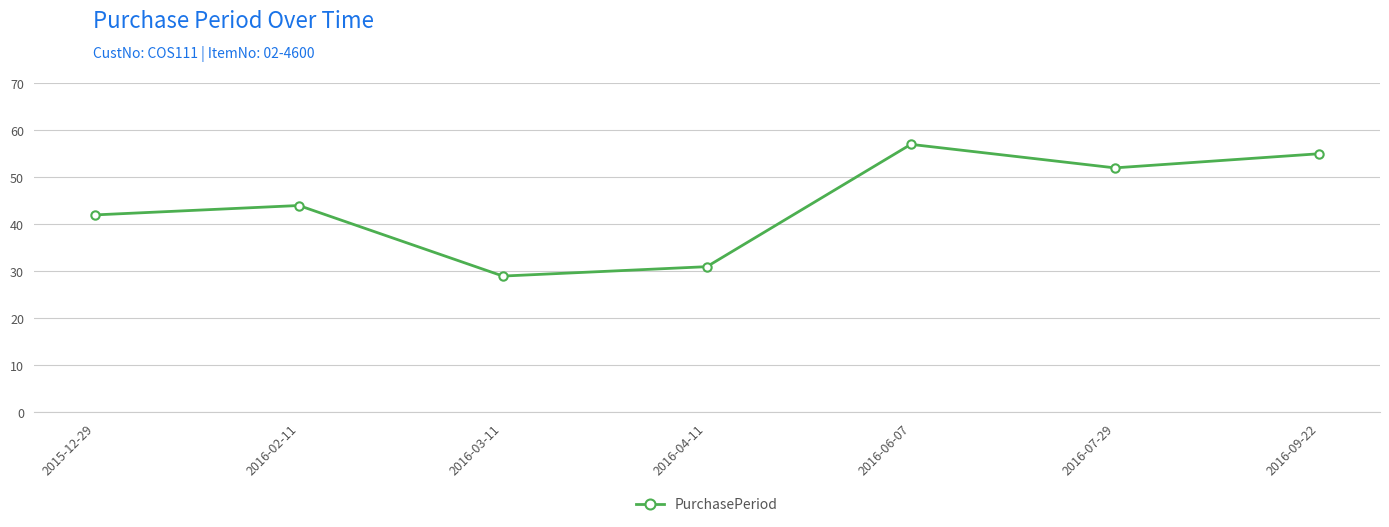

Reading right to left, extract all data points from this chart.

2016-09-22=55	2016-07-29=52	2016-06-07=57	2016-04-11=31	2016-03-11=29	2016-02-11=44	2015-12-29=42